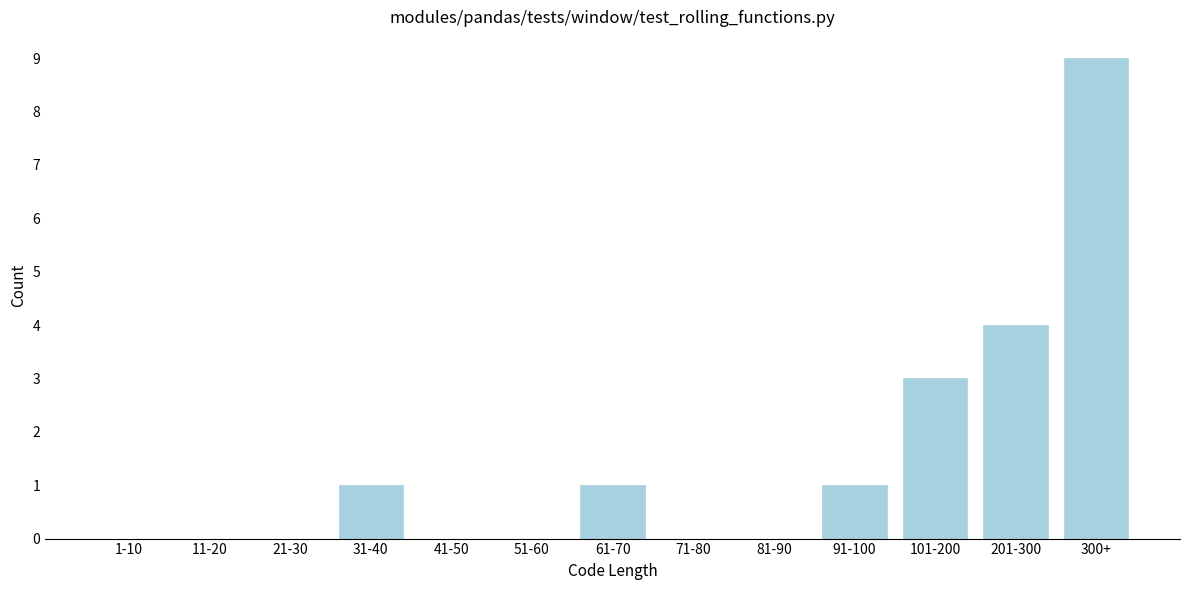

Reading left to right, transcribe all the data shown in this chart.

1-10=0	11-20=0	21-30=0	31-40=1	41-50=0	51-60=0	61-70=1	71-80=0	81-90=0	91-100=1	101-200=3	201-300=4	300+=9